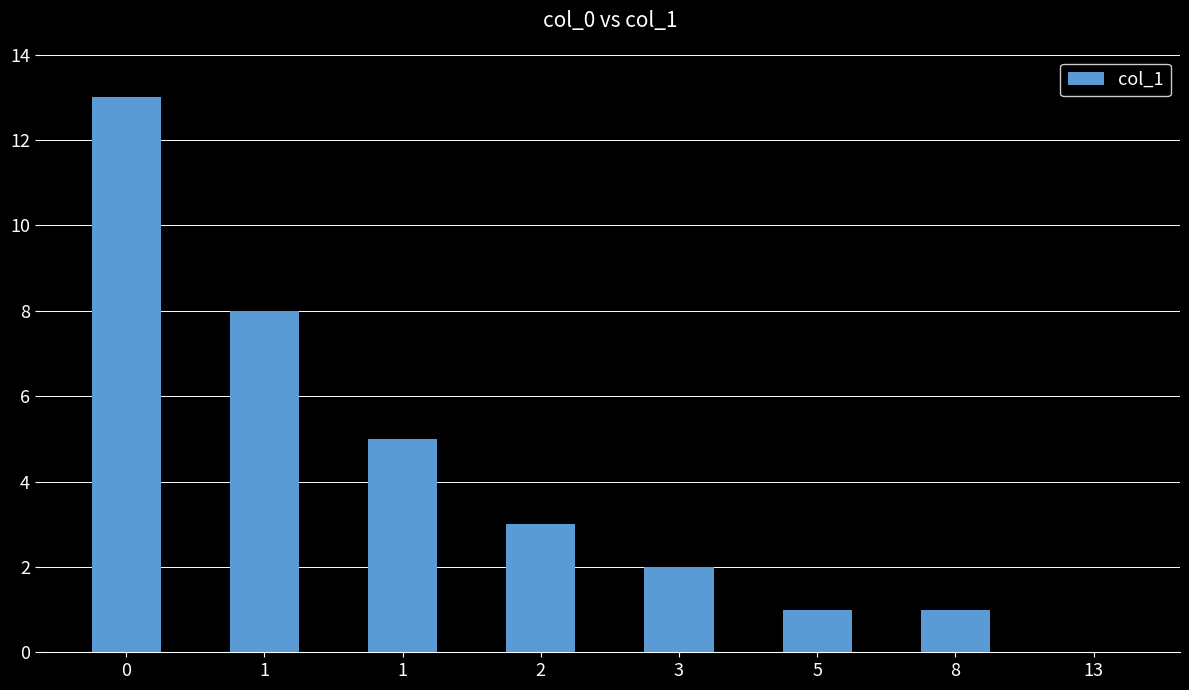

Count the number of categories in the chart.

8